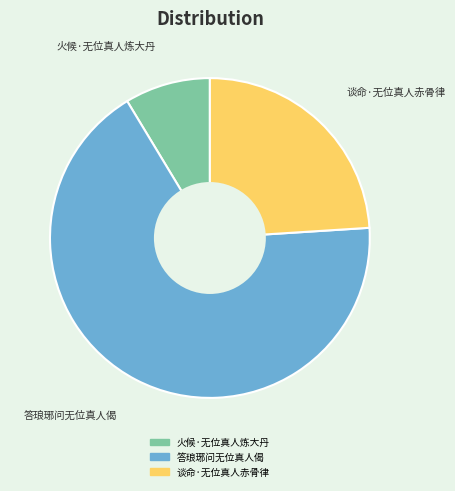

Rank the categories by value from highest to lowest.

答琅琊问无位真人偈, 谈命·无位真人赤骨律, 火候·无位真人炼大丹